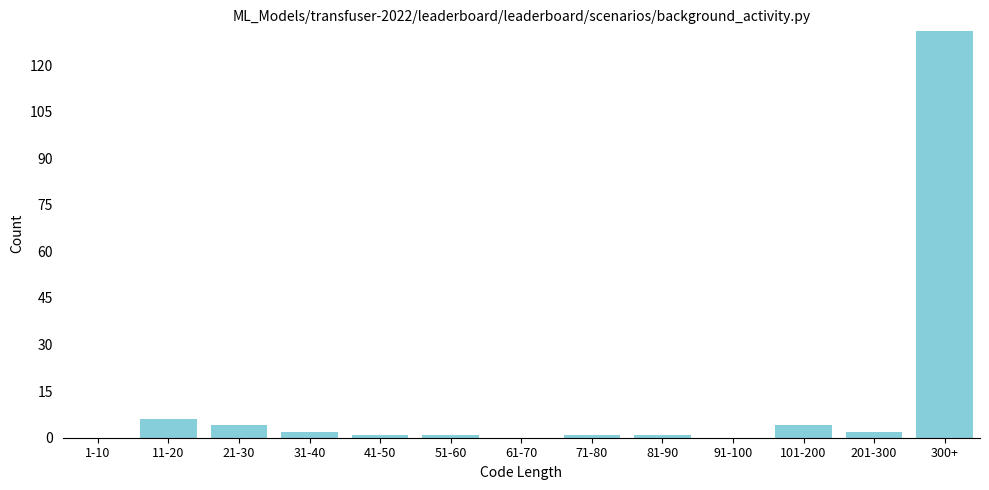

Reading right to left, what are all the values shown in this chart?

300+=131	201-300=2	101-200=4	91-100=0	81-90=1	71-80=1	61-70=0	51-60=1	41-50=1	31-40=2	21-30=4	11-20=6	1-10=0